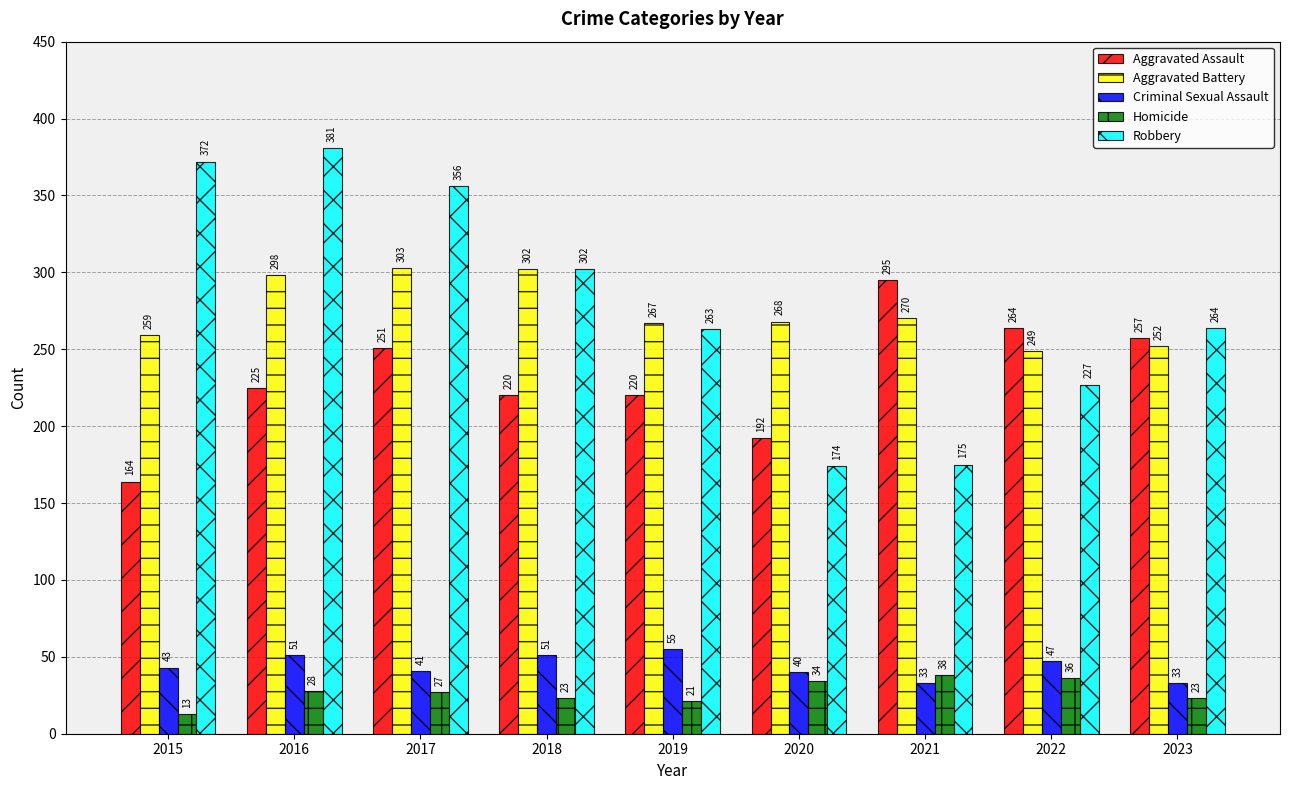

How many values in the Criminal Sexual Assault series are below 43?

4